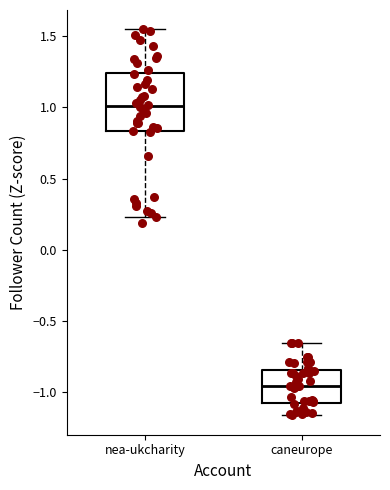

Reading left to right, transcribe this box plot: for each box, give where its median line is, the range the box spans, and where its two whiskers end, as read against the y-axis. The values are not printed on the chart, so give them approximately, as read against the axis.

nea-ukcharity: median 1.00, box 0.85 to 1.25, whiskers 0.25 to 1.55
caneurope: median -0.95, box -1.10 to -0.85, whiskers -1.15 to -0.65